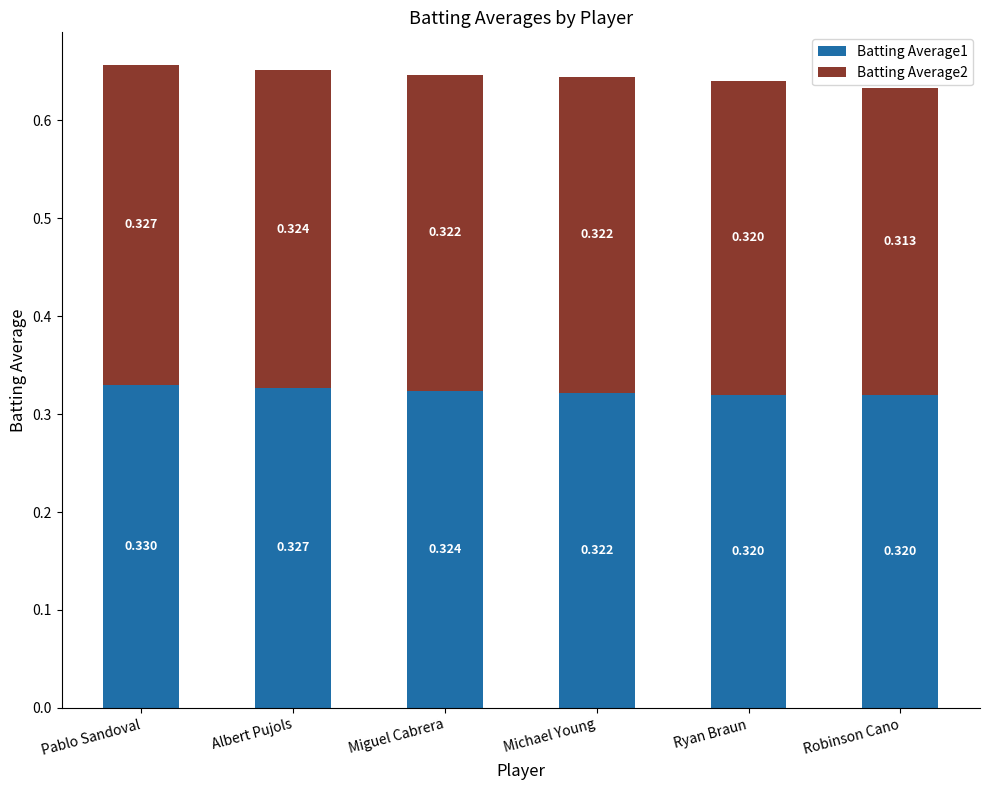

At which category is the sum across all series the highest?

Pablo Sandoval